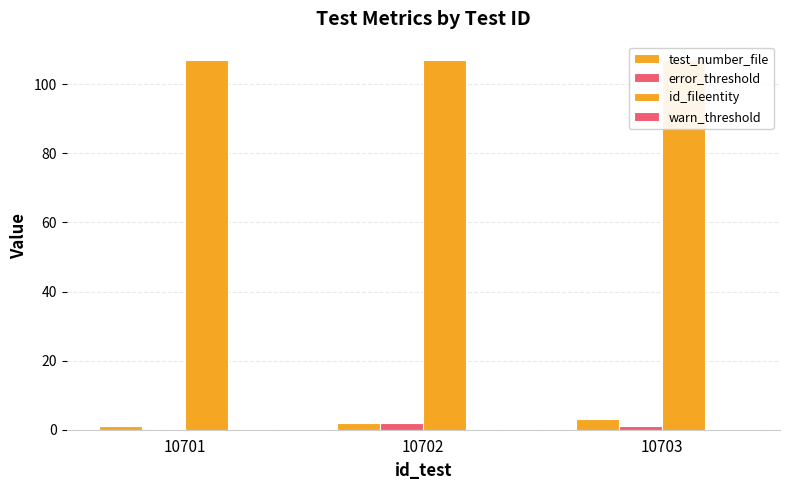

What is the average value of the test_number_file series?

2